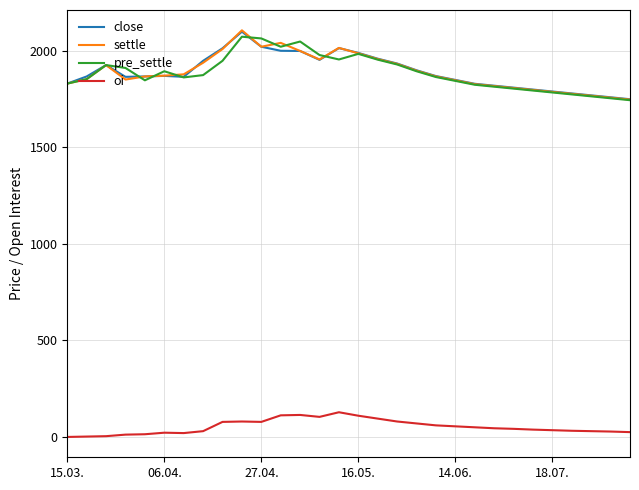

What is the maximum value for pre_settle?

2074